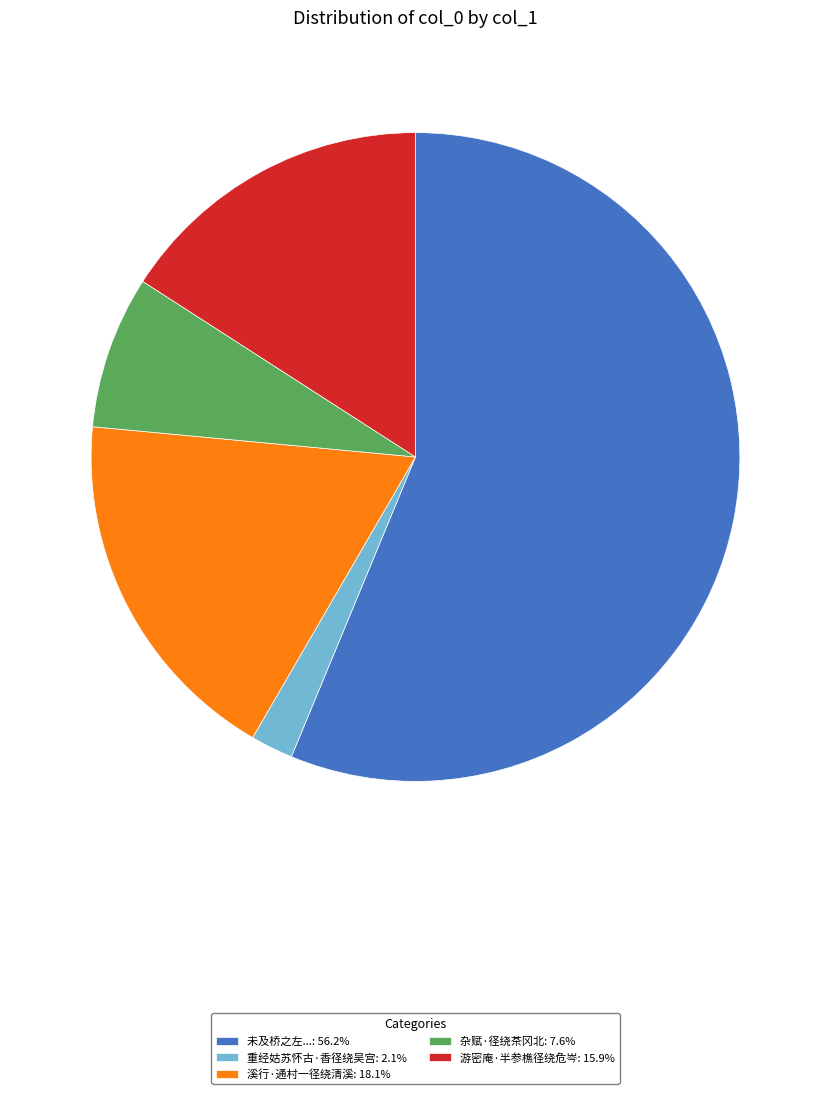

Does any single category account for the majority?

Yes